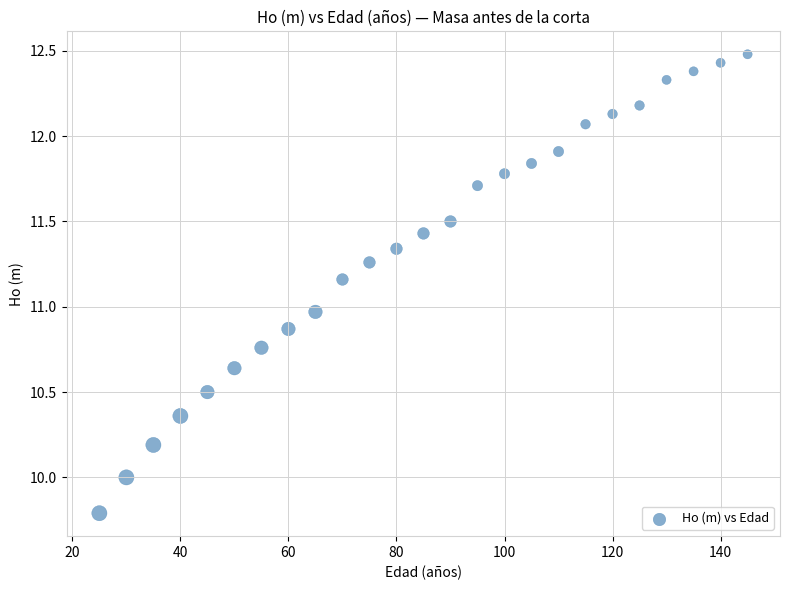

What is the range of Y values (max minus min)?

2.7